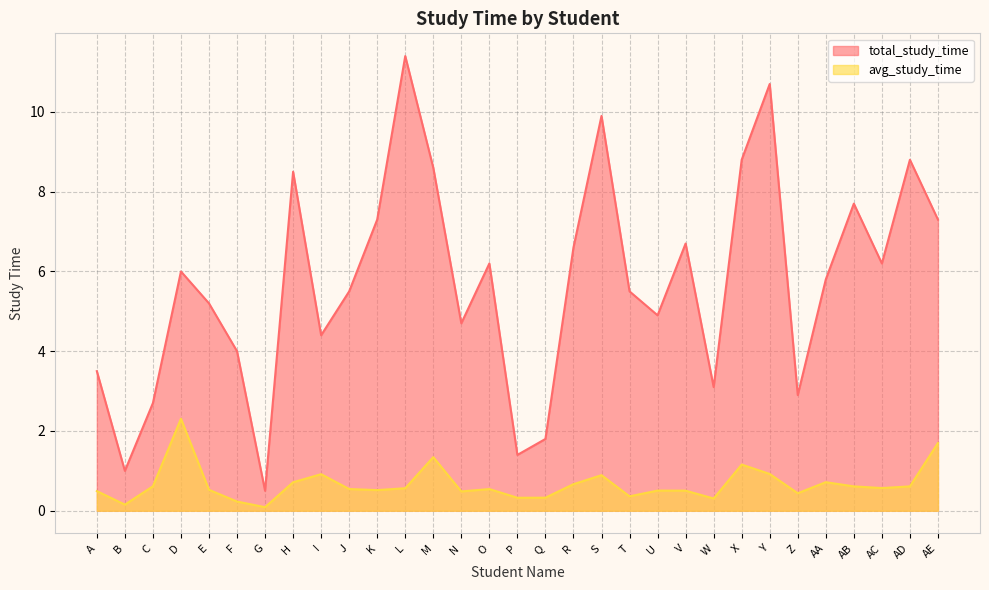

Which category has the highest value across all series?

L